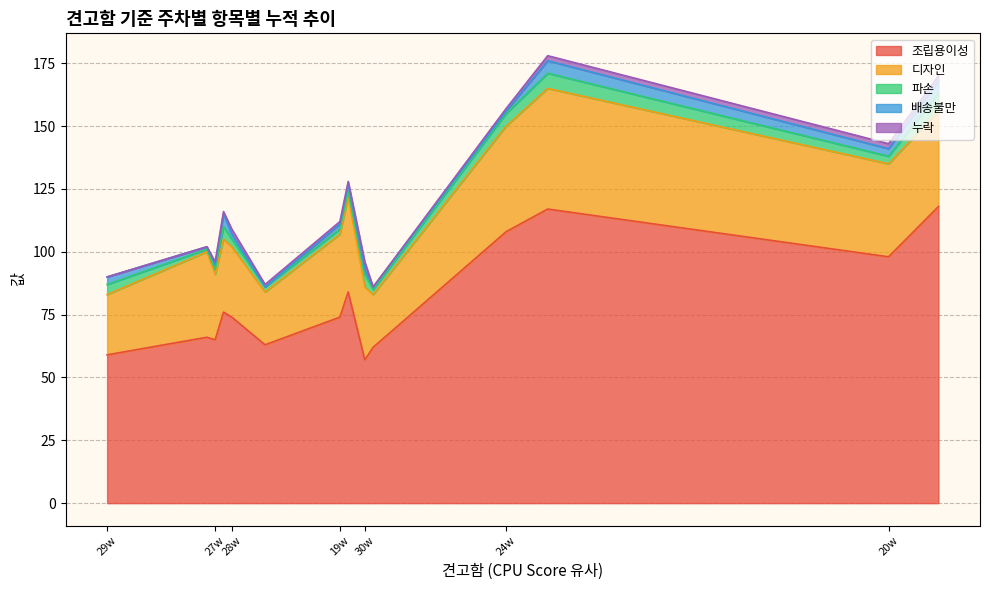

Count the number of data series in this chart.

5